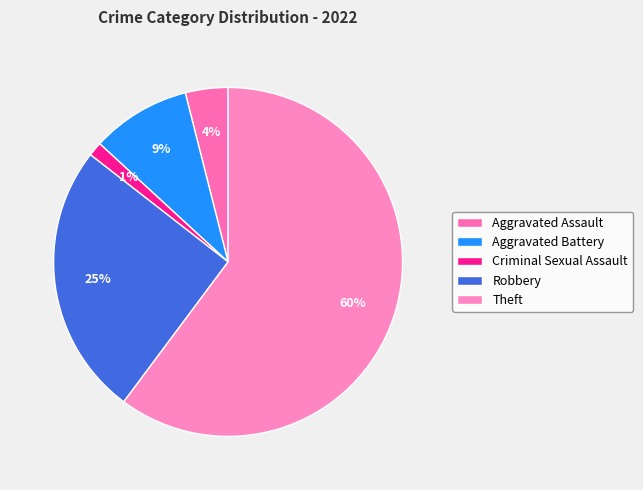

The Robbery slice represents 25% of the pie. True or false?

True